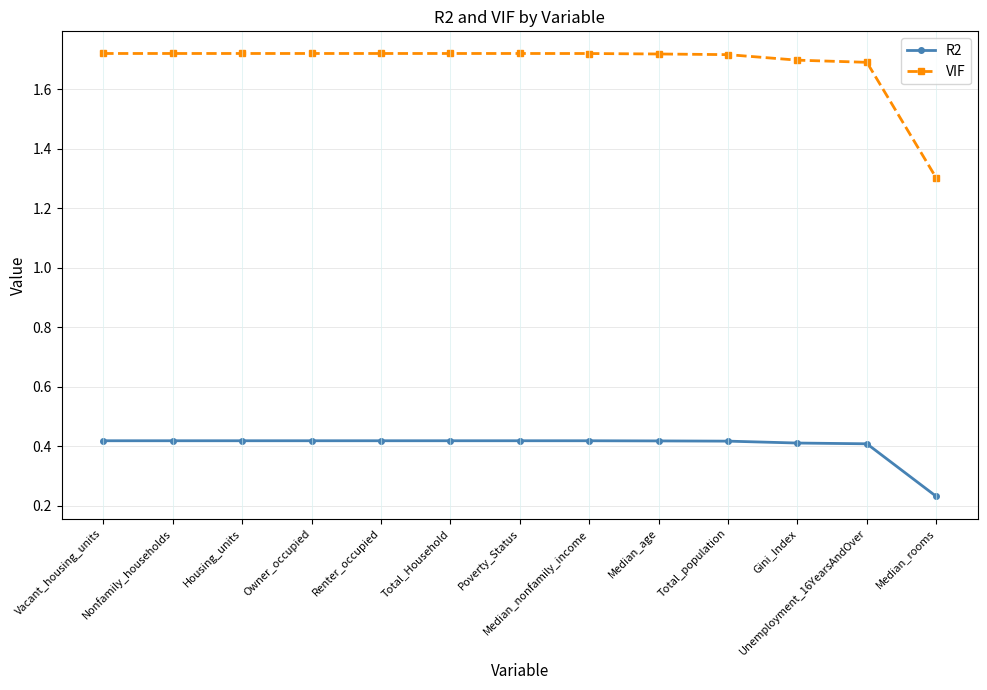

What is the total value across all series at Owner_occupied?

2.1